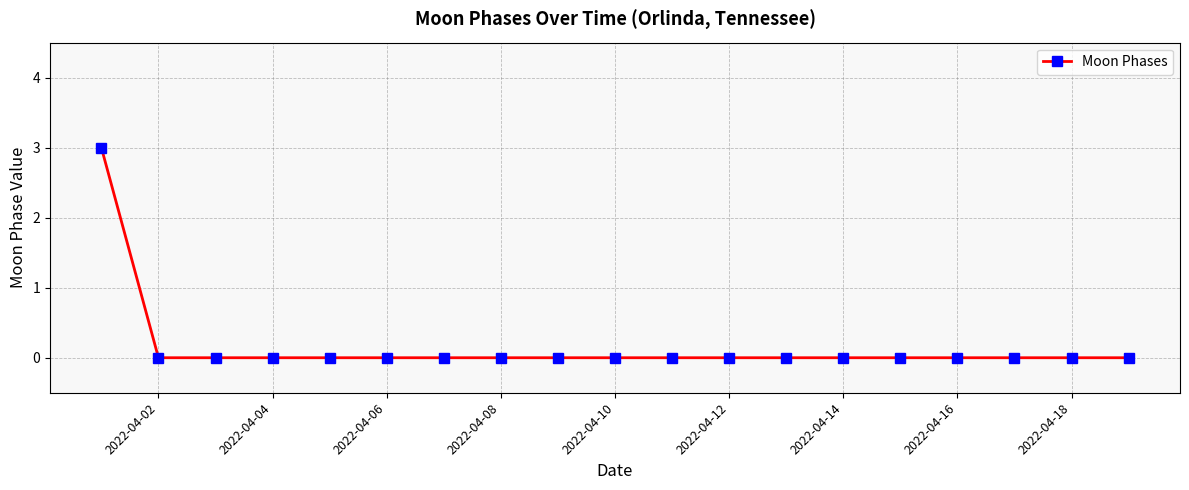

What is the difference between the maximum and minimum values?

3